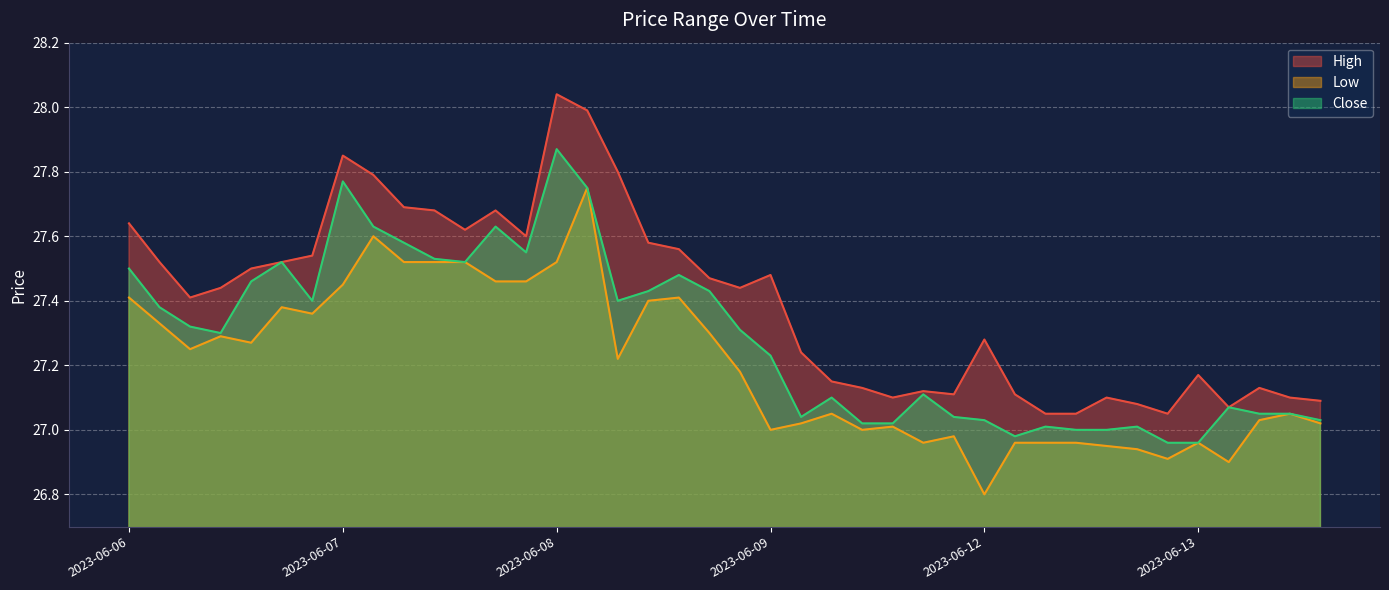

True or false: Low and Close cross at least once.

False